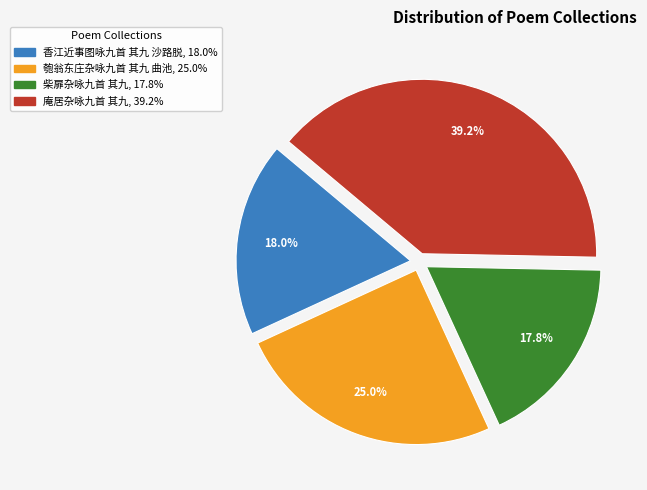

What is the largest slice in the pie chart?

庵居杂咏九首 其九